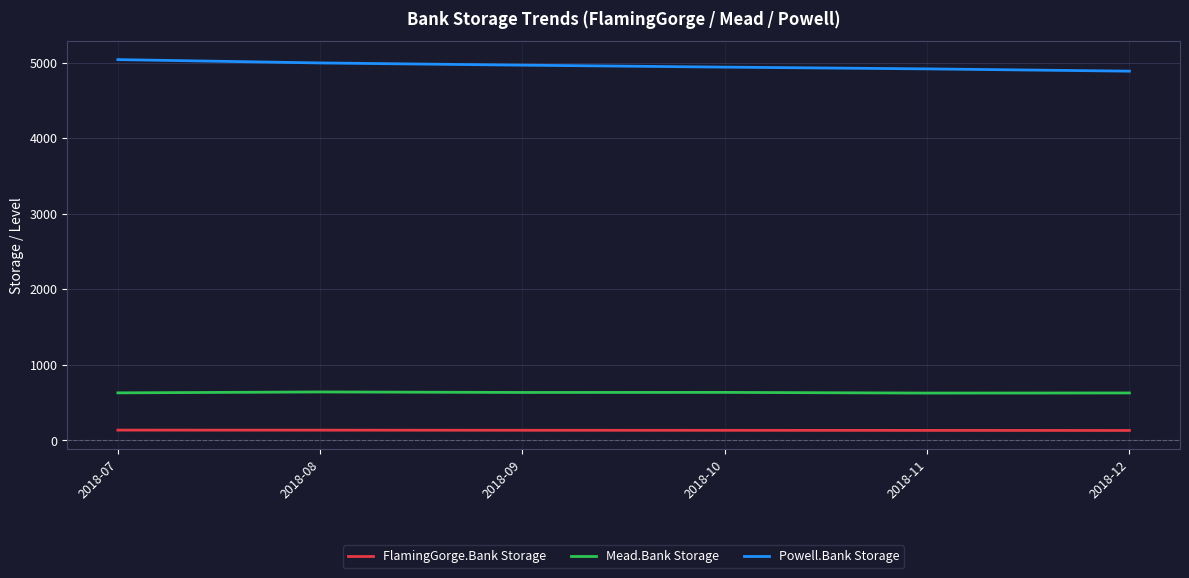

How many categories are shown in the chart?

6